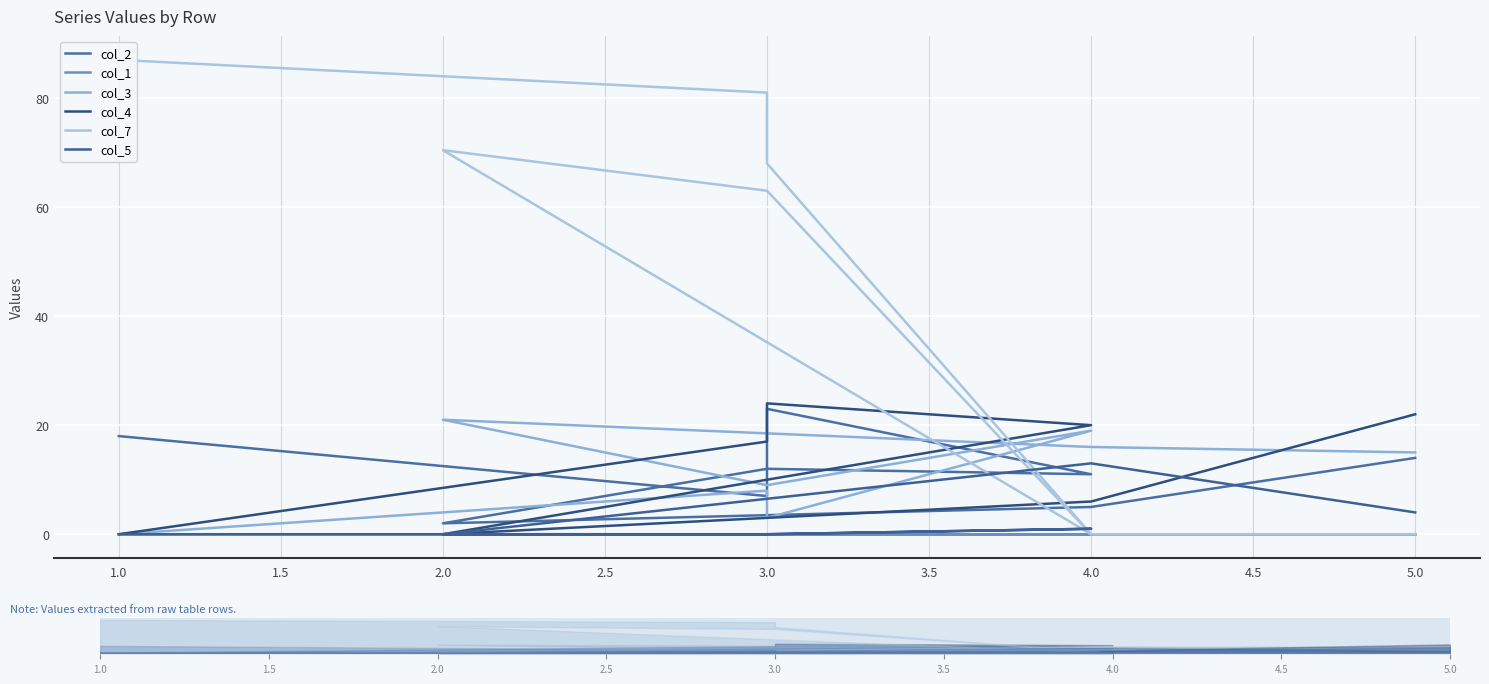

Reading right to left, extract all data points from this chart.

col_2: 18.0	7.0	23.0	11.0	12.0	2.0	5.0	14.0
col_1: 0.0	0.0	0.0	0.0	0.0	0.0	0.0	0.0
col_3: 0.0	8.0	3.0	19.0	9.0	21.0	16.0	15.0
col_4: 0.0	17.0	24.0	20.0	10.0	0.0	6.0	22.0
col_7: 87.0	81.0	68.0	0.0	63.0	70.4	0.0	0.0
col_5: 0.0	0.0	0.0	1.0	0.0	0.0	13.0	4.0